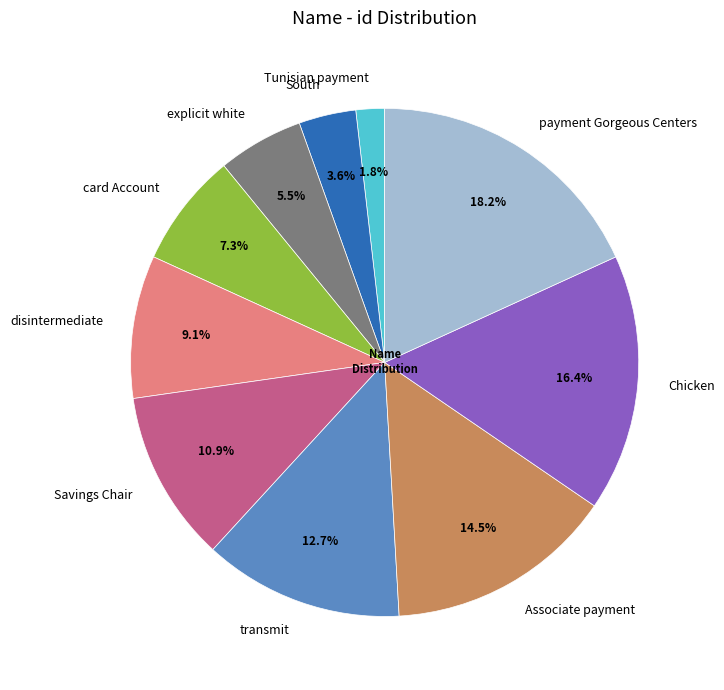

Which slice is the smallest?

Tunisian payment